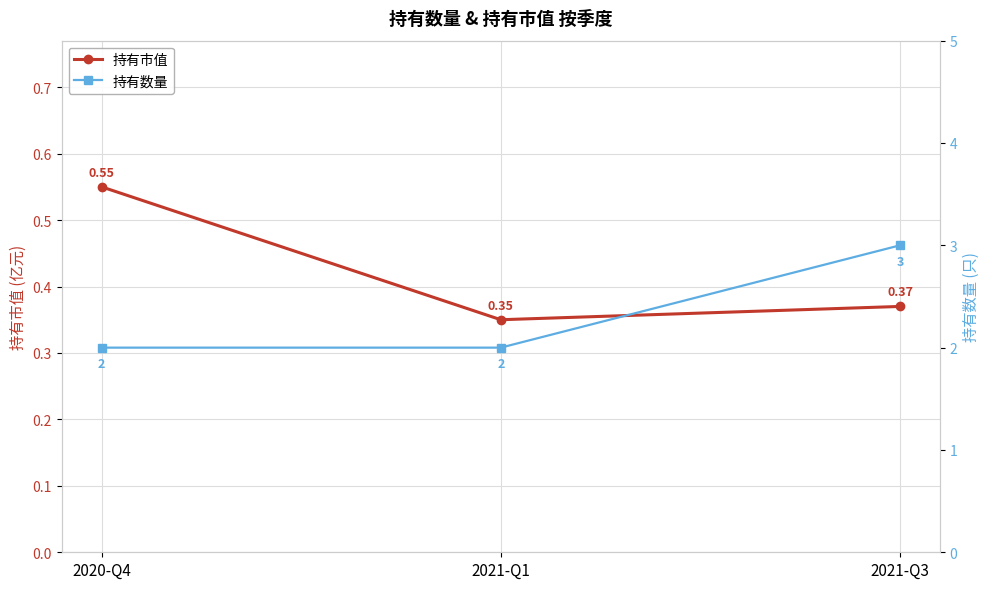

What is the value of the 持有数量 point at the 2nd from the left?

2.0